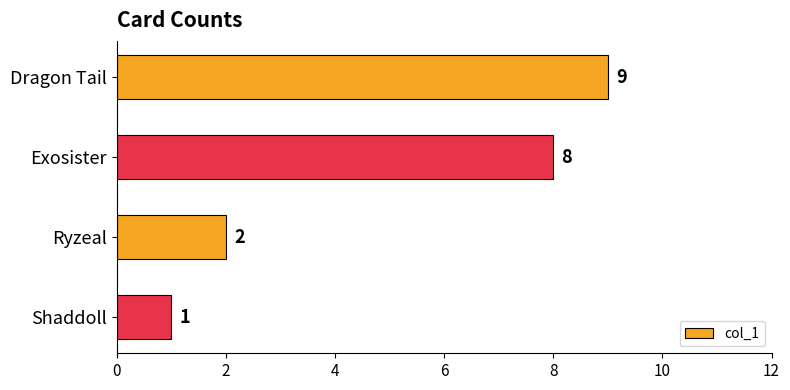

Reading top to bottom, transcribe all the data shown in this chart.

Dragon Tail=9	Exosister=8	Ryzeal=2	Shaddoll=1